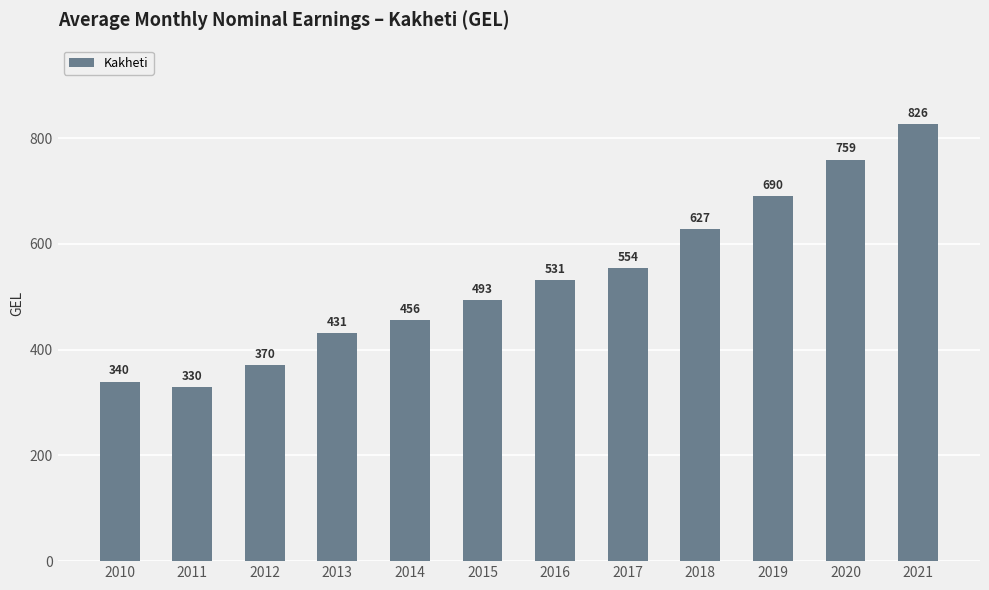

The value at 2013 is 430.8. True or false?

True